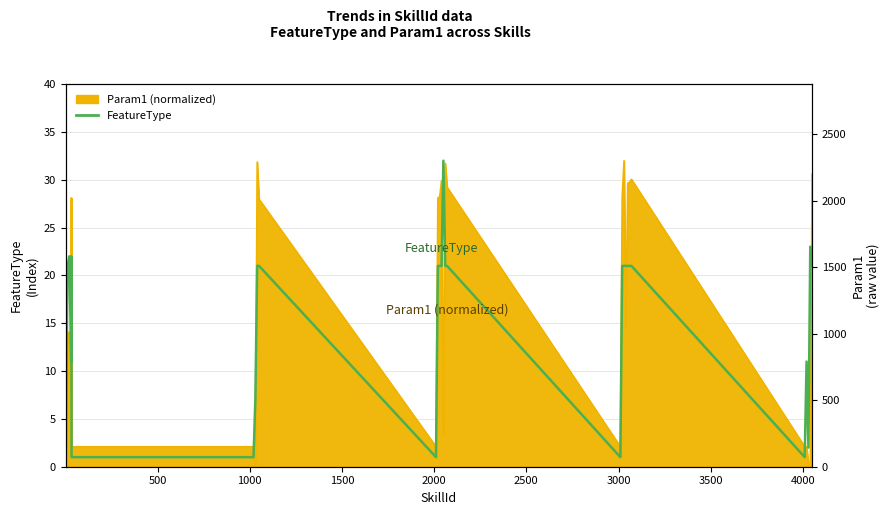

Reading right to left, list all the values displayed in this chart.

21	23	2	11	1	21	21	21	21	21	21	1	21	21	32	21	21	21	1	21	21	7	1	1	1	22	11	22	21	1	1